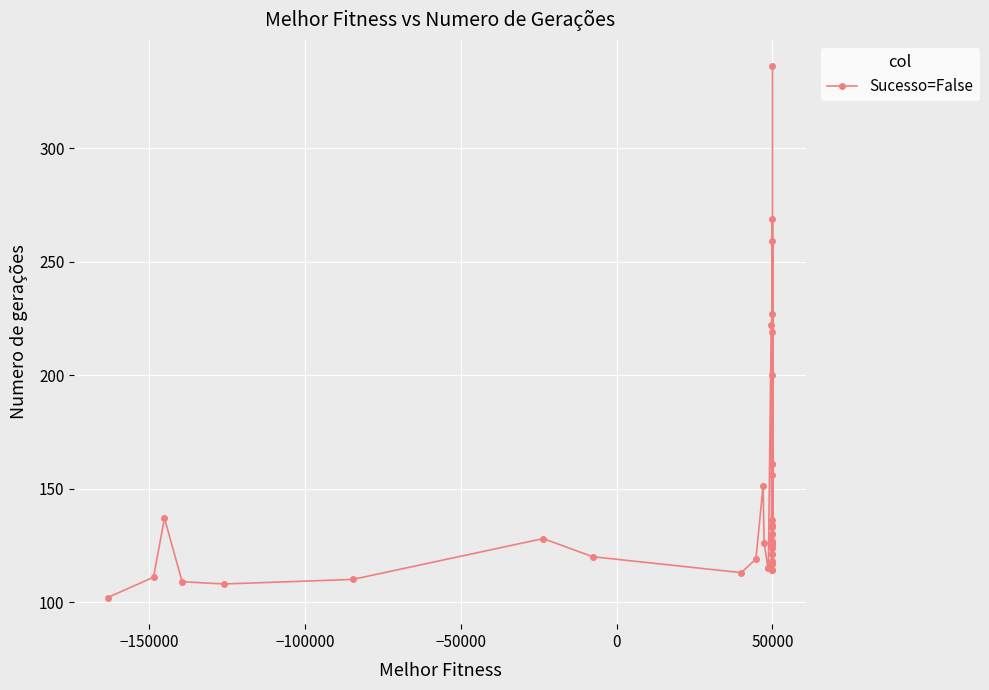

Which has a higher value, 0 or 17?

17